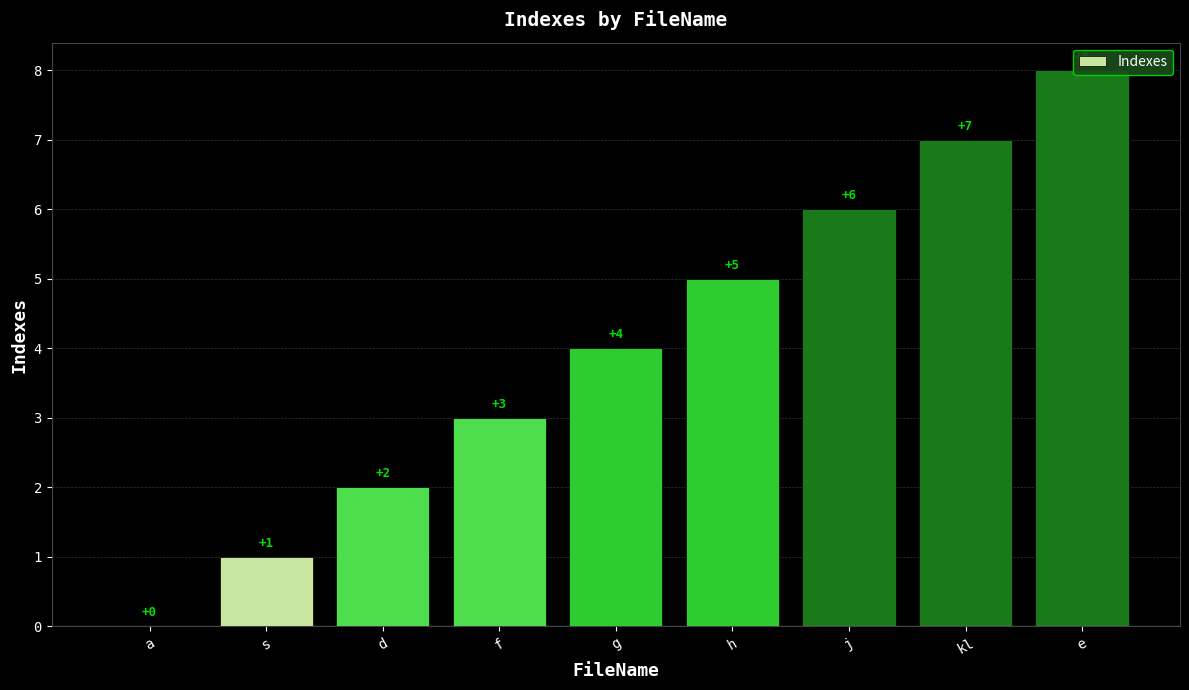

What is the greatest value displayed?

8